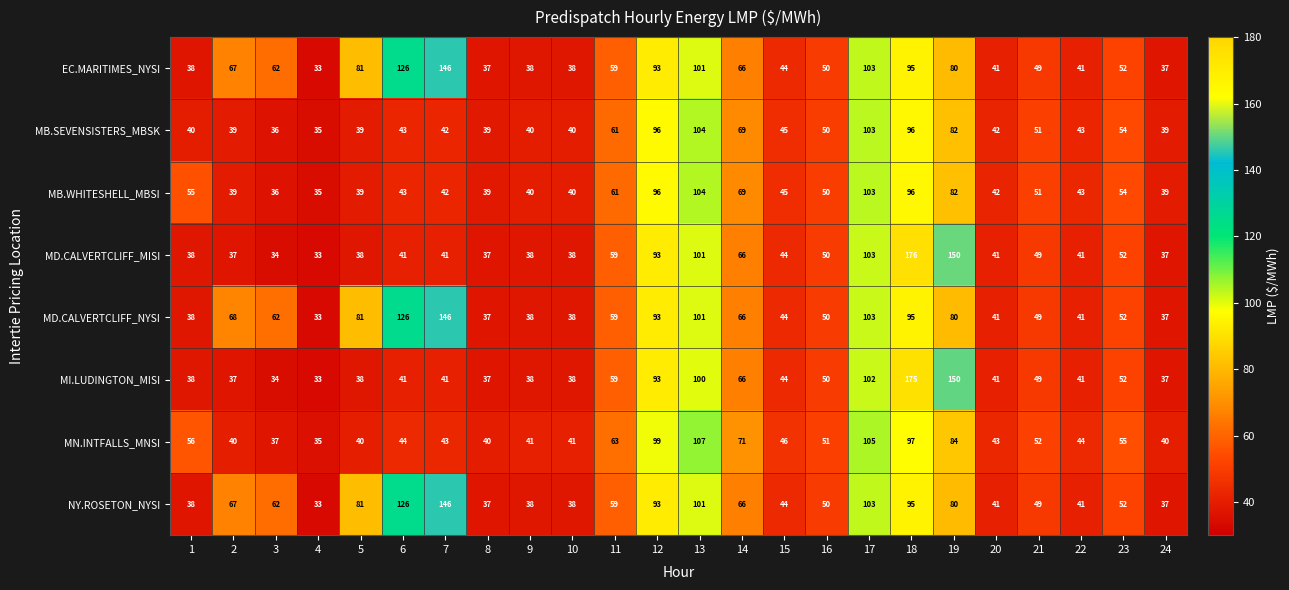

What is the total value across all series at 8?

303